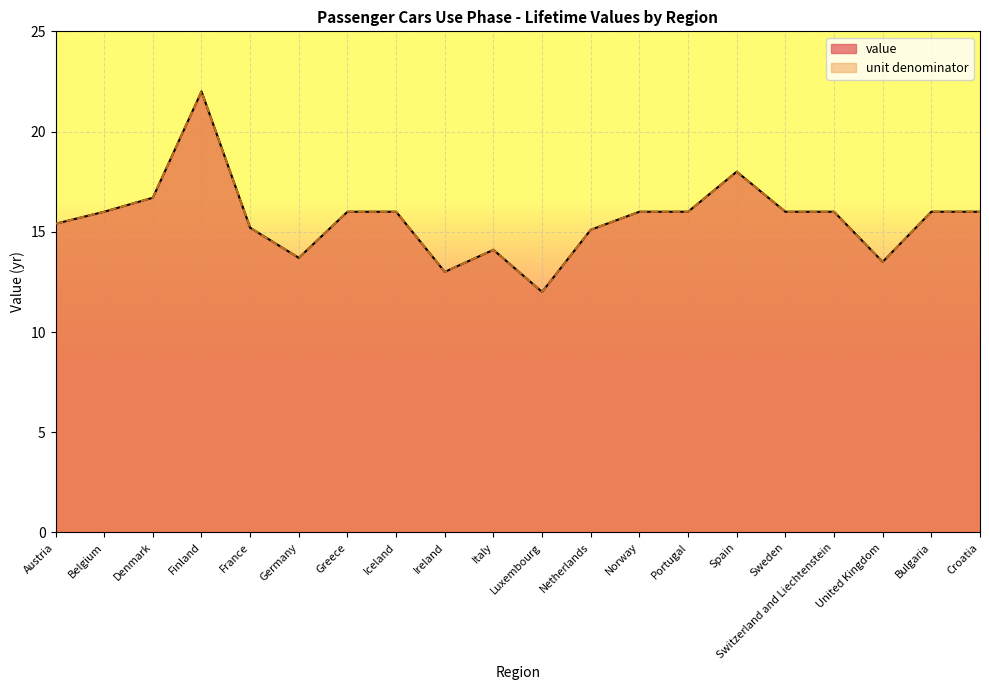

What is the label of the 5th point from the right?

Sweden